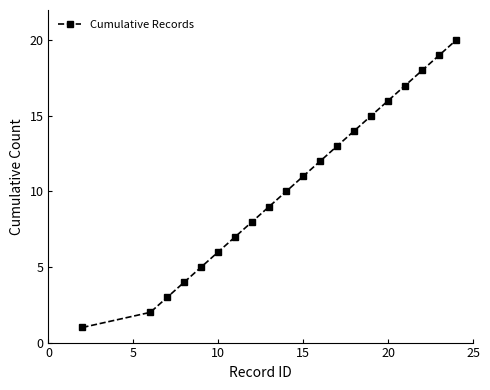

What is the difference between the maximum and minimum values?

19